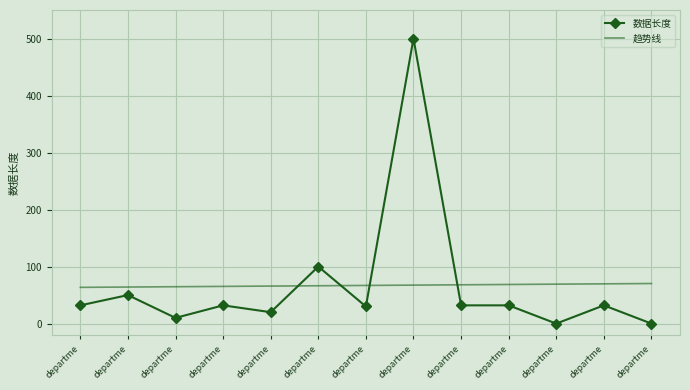

What is the maximum value shown in the chart?

500.0